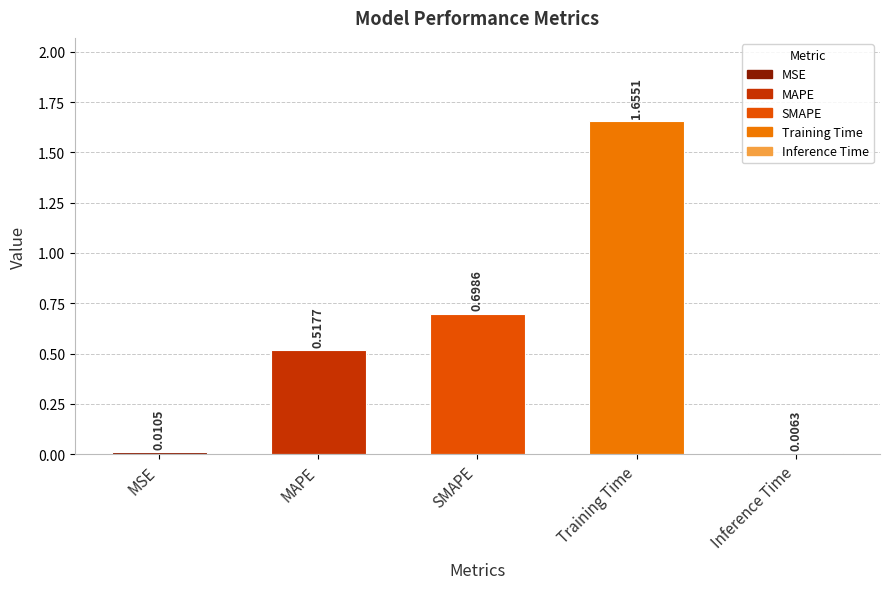

What is the difference between the maximum and second lowest values?

1.6